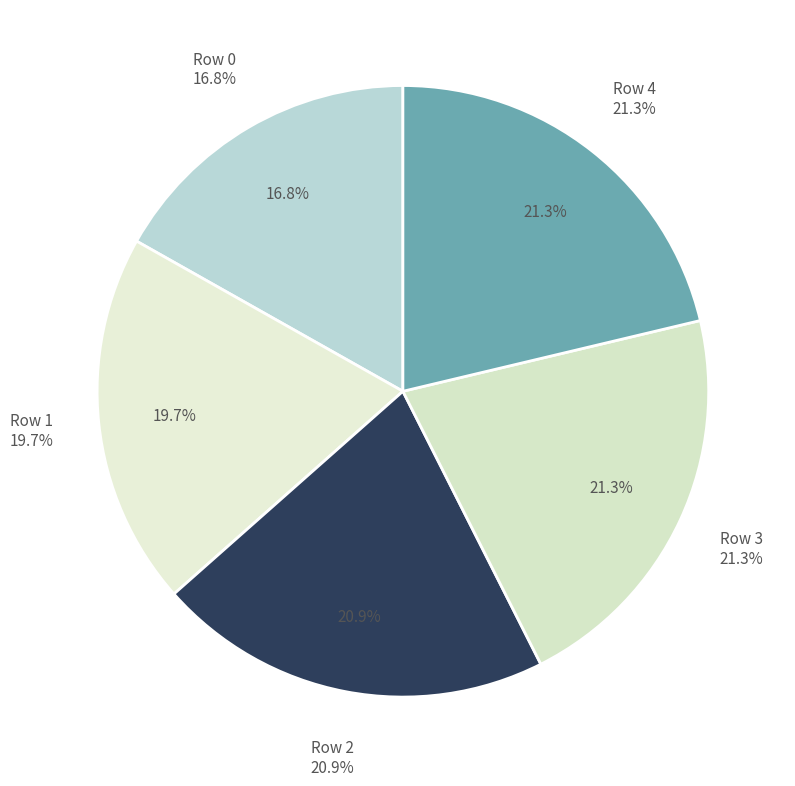

Does Row 2 account for over 50% of the chart?

No